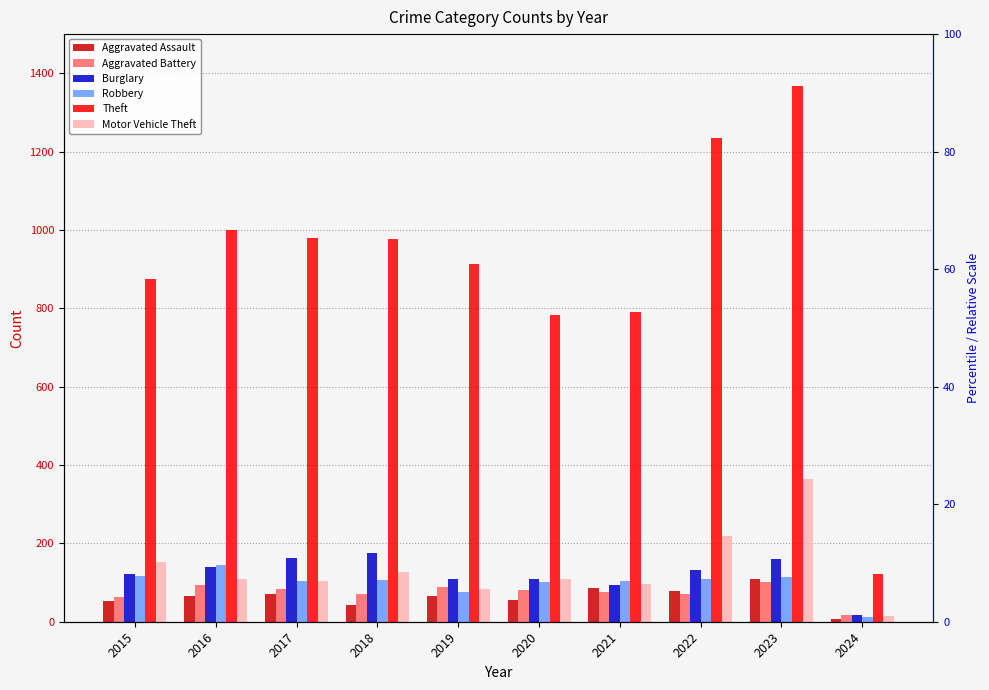

At which label does Burglary reach its peak?

2018